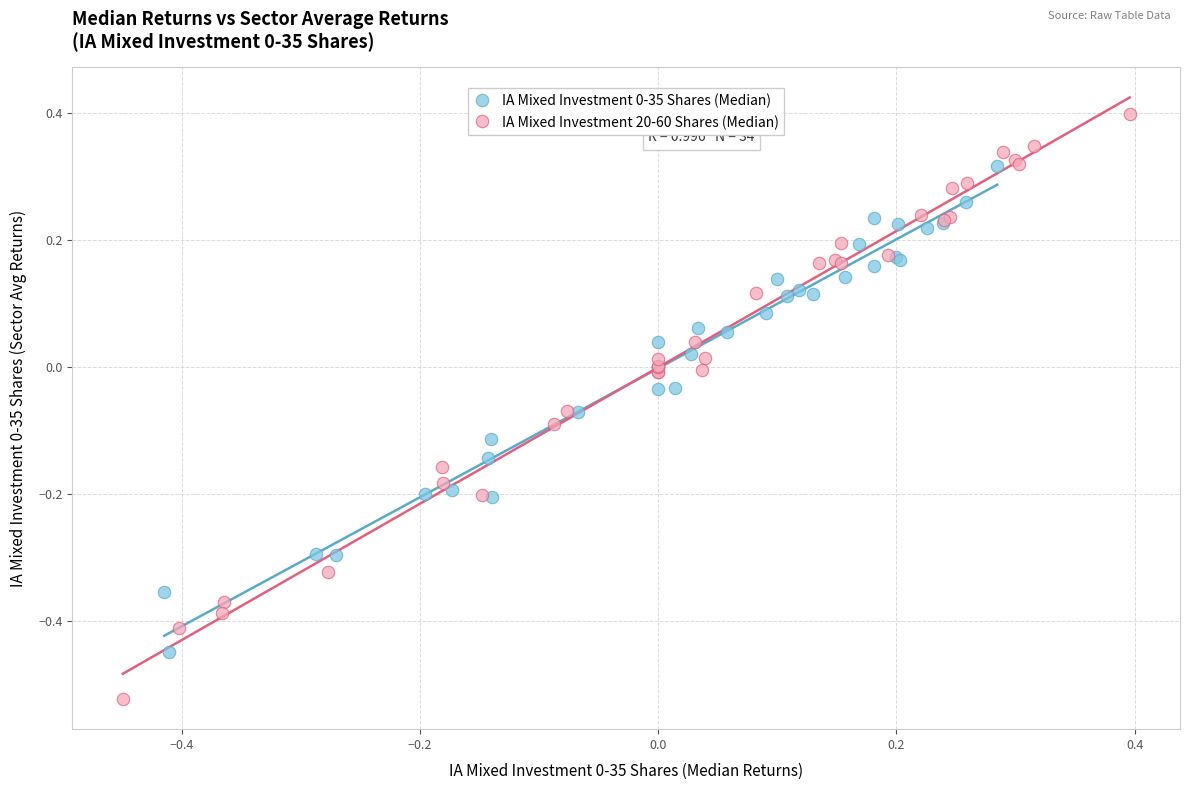

Which series has the largest Y range (max minus min)?

IA Mixed Investment 20-60 Shares (Median)